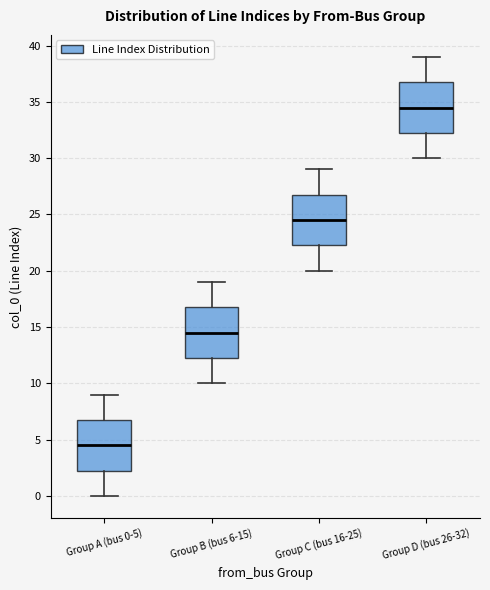

Which box's median line is the highest?

Group D (bus 26-32)